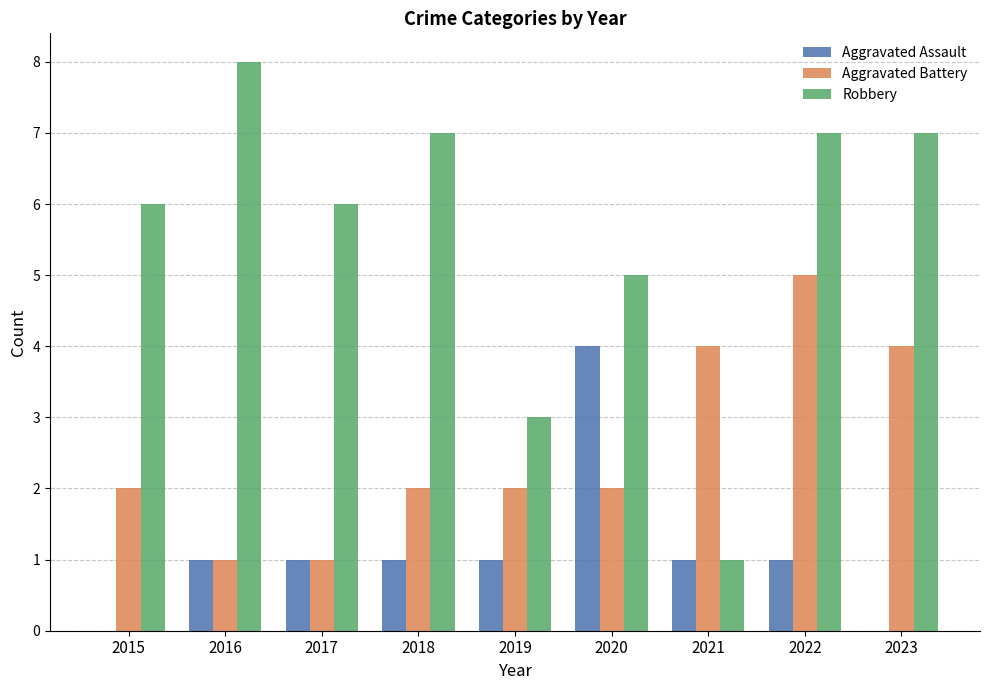

What is the sum of the Aggravated Assault values at 2020 and 2021?

5